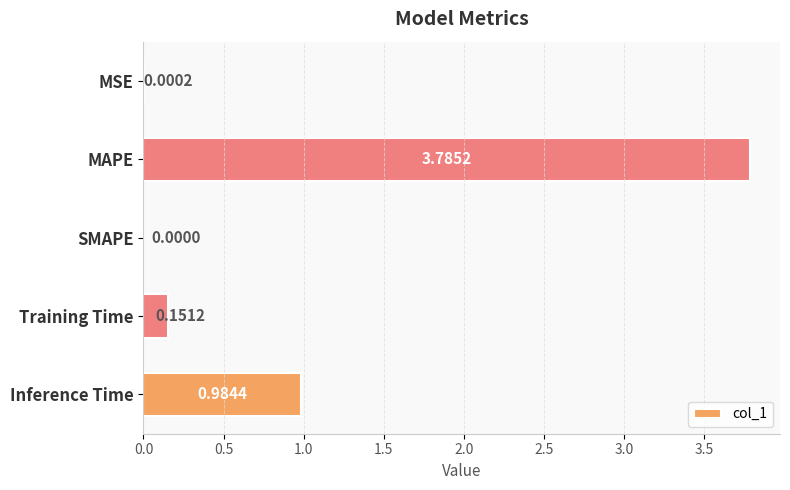

Where is the data nearest to the value 1?

Inference Time